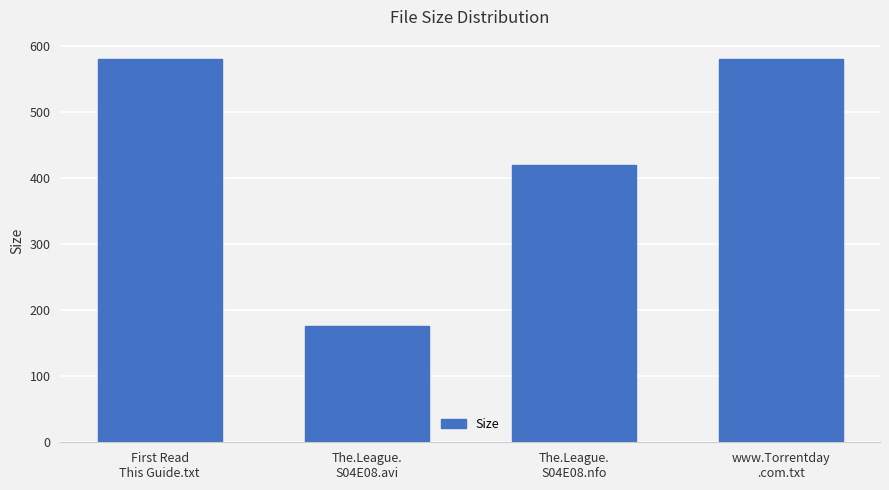

What value does the data have at www.Torrentday
.com.txt?

580.0